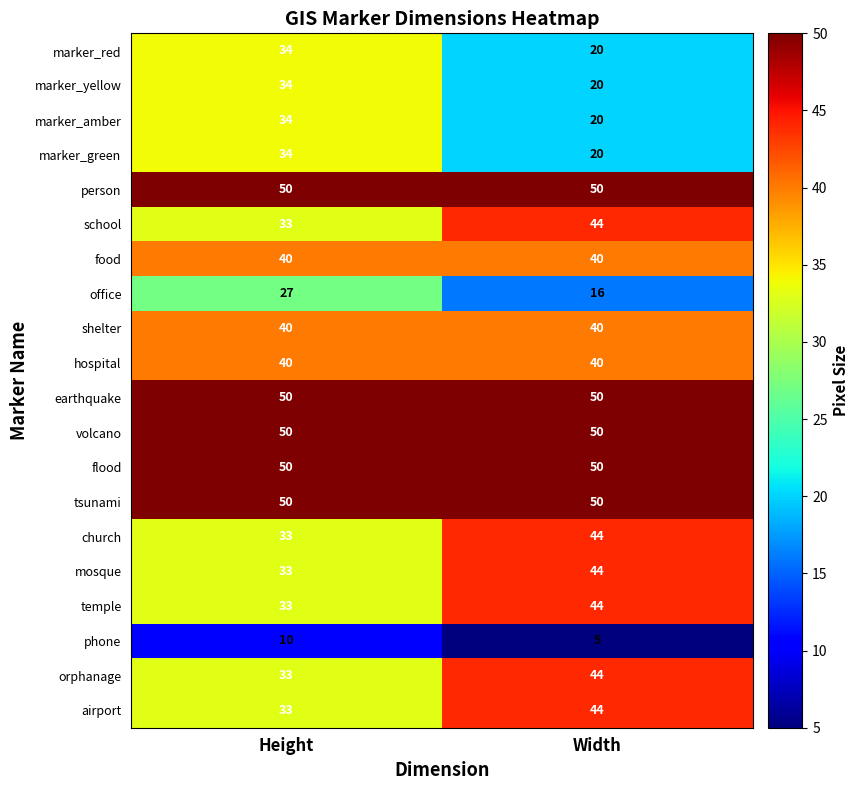

What is the spread (max minus min) of values at Height?

40